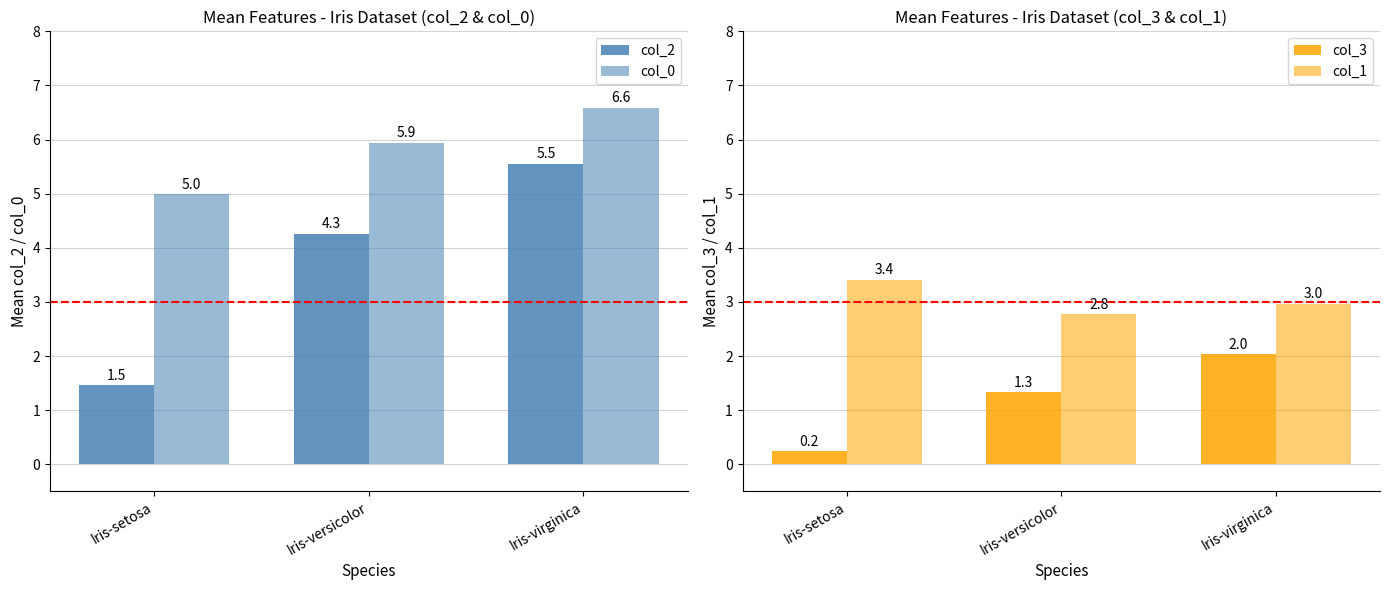

What is the value of the col_2 bar at the 3rd from the left?

5.5